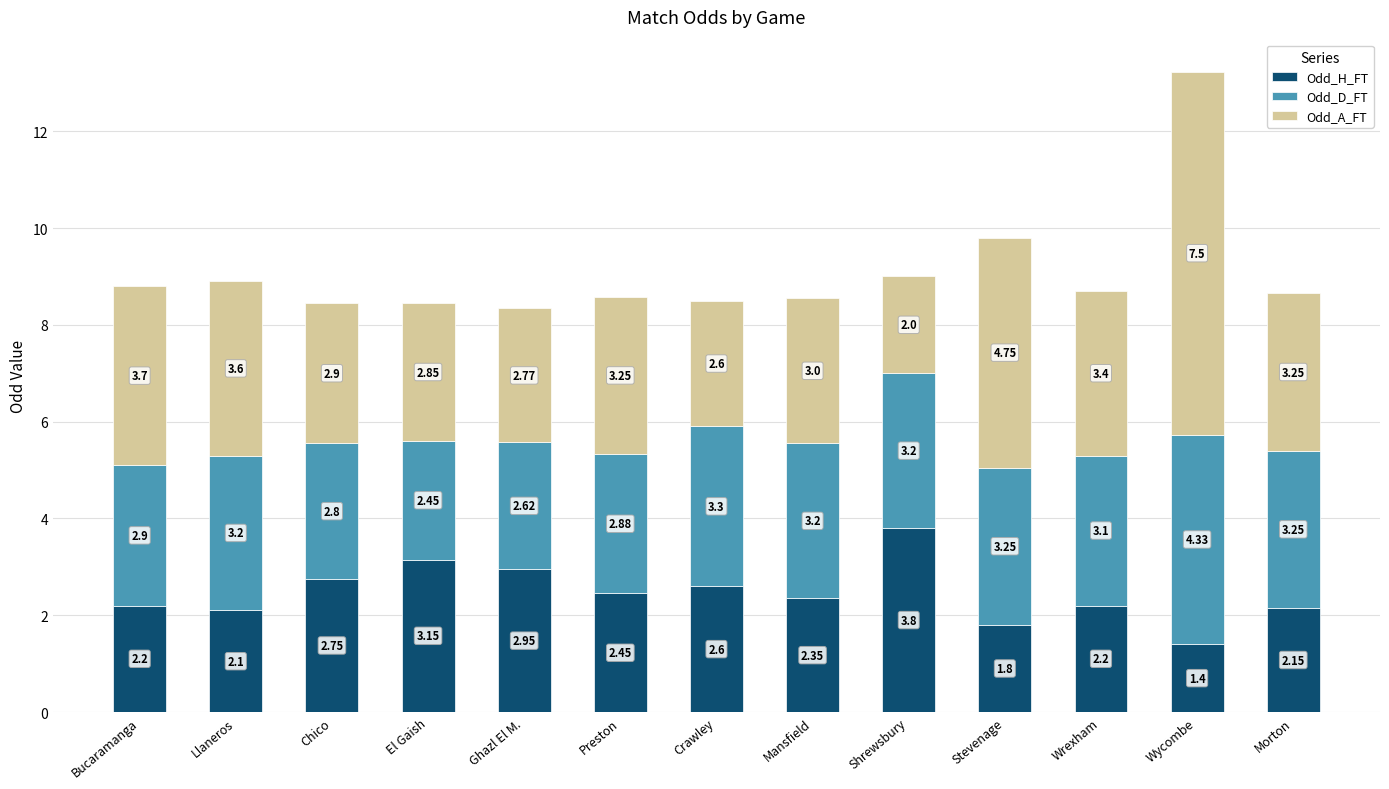

Where does the Odd_H_FT series first go above 2?

Bucaramanga